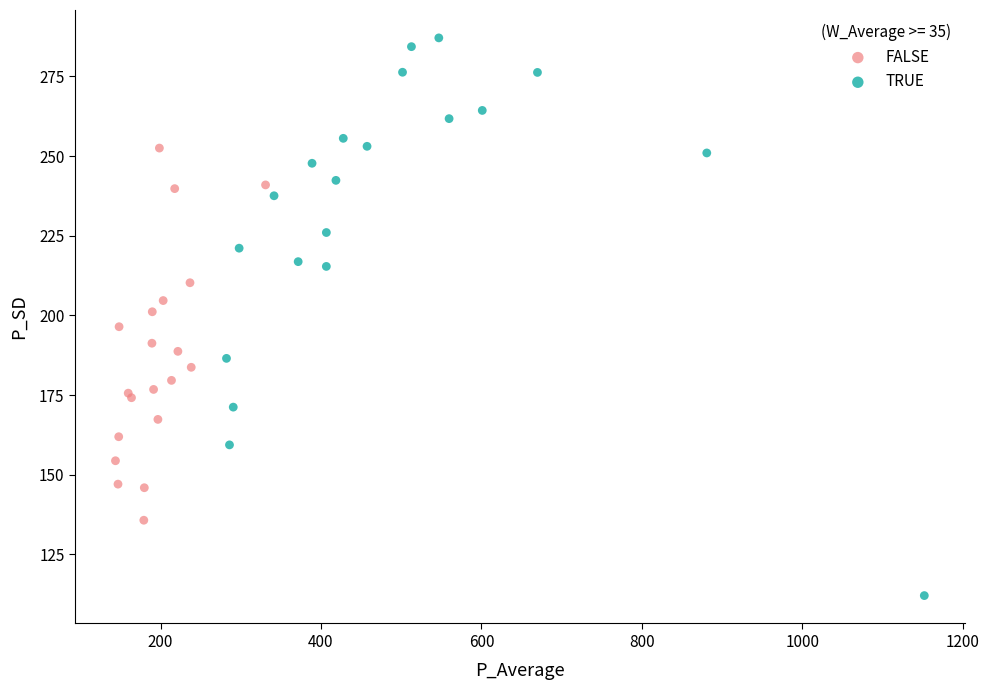

Which series has the largest Y range (max minus min)?

TRUE